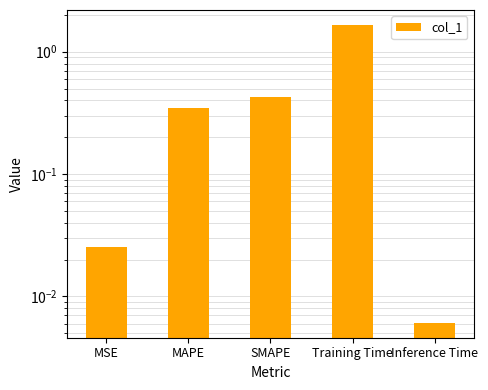

At which category does the chart reach its peak across all series?

Training Time